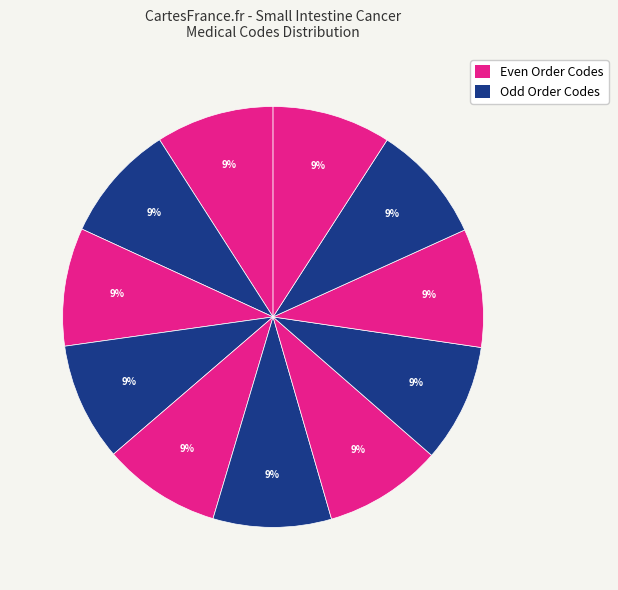

How many segments does this pie chart have?

11